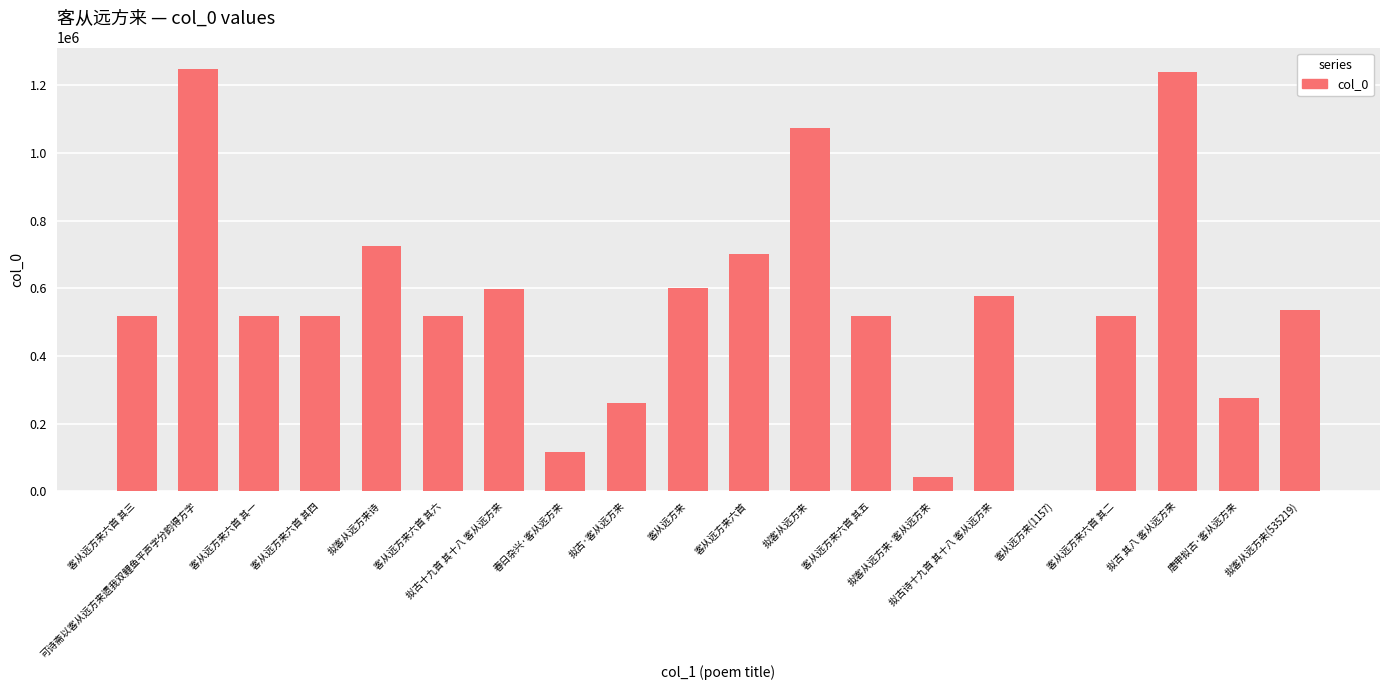

What is the greatest value displayed?

1249179